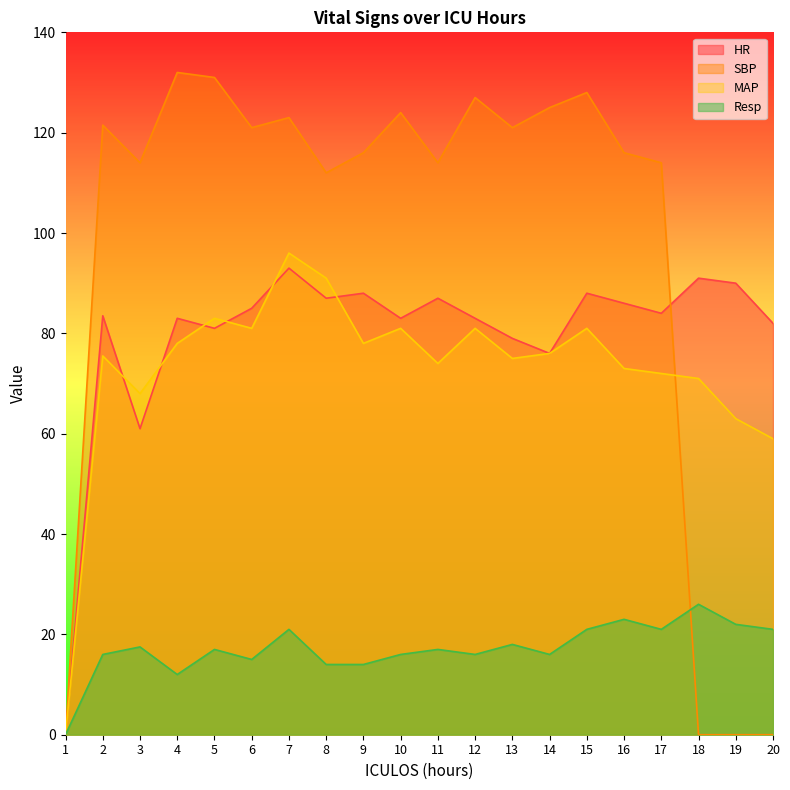

Reading left to right, extract all data points from this chart.

HR: 1=0.0	2=83.5	3=61.0	4=83.0	5=81.0	6=85.0	7=93.0	8=87.0	9=88.0	10=83.0	11=87.0	12=83.0	13=79.0	14=76.0	15=88.0	16=86.0	17=84.0	18=91.0	19=90.0	20=82.0
SBP: 1=0.0	2=121.5	3=114.0	4=132.0	5=131.0	6=121.0	7=123.0	8=112.0	9=116.0	10=124.0	11=114.0	12=127.0	13=121.0	14=125.0	15=128.0	16=116.0	17=114.0	18=0.0	19=0.0	20=0.0
MAP: 1=0.0	2=75.5	3=68.0	4=78.0	5=83.0	6=81.0	7=96.0	8=91.0	9=78.0	10=81.0	11=74.0	12=81.0	13=75.0	14=76.0	15=81.0	16=73.0	17=72.0	18=71.0	19=63.0	20=59.0
Resp: 1=0.0	2=16.0	3=17.5	4=12.0	5=17.0	6=15.0	7=21.0	8=14.0	9=14.0	10=16.0	11=17.0	12=16.0	13=18.0	14=16.0	15=21.0	16=23.0	17=21.0	18=26.0	19=22.0	20=21.0